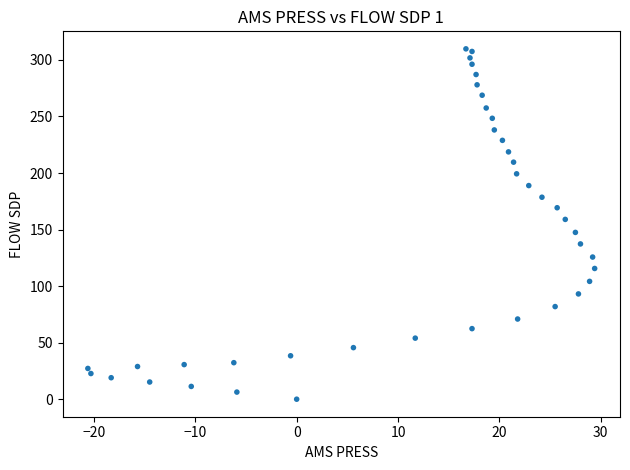

What is the range of Y values (max minus min)?

309.8